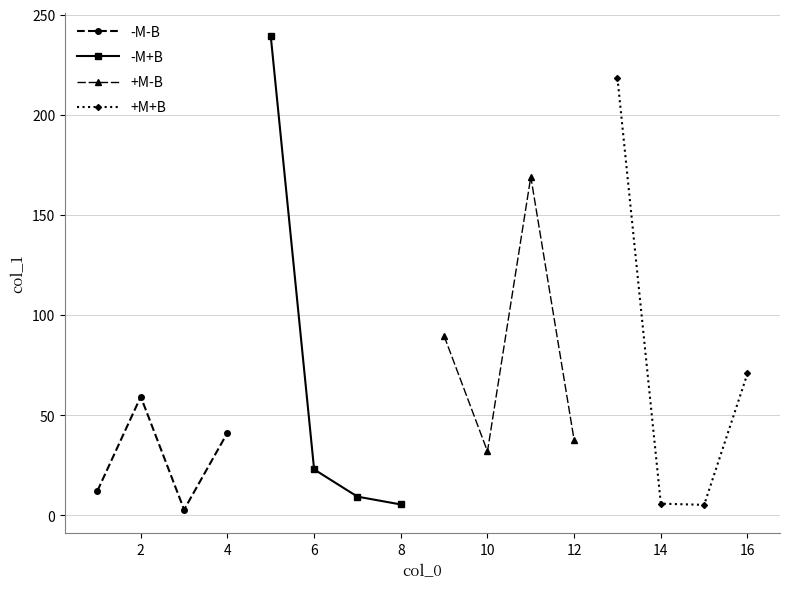

What is the average value of the +M-B series?

82.1